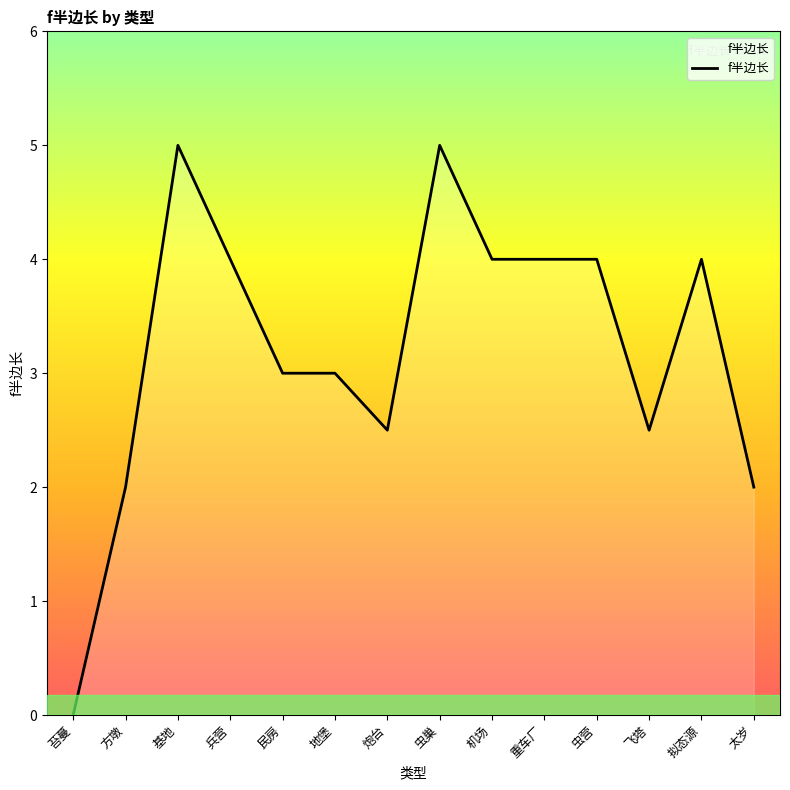

The chart shows a value of 4.0 at 拟态源. True or false?

True